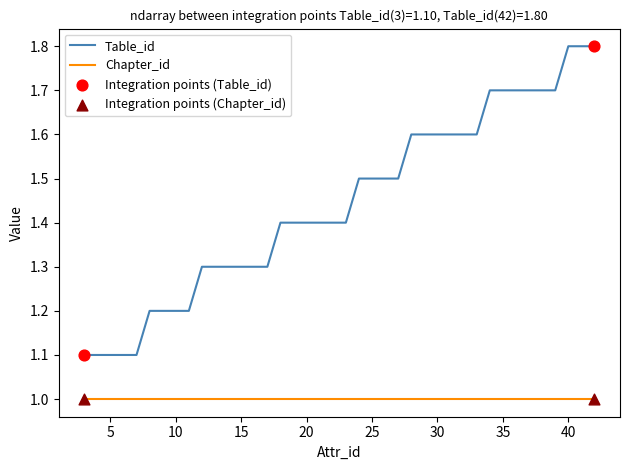

Which series has the widest spread of values?

Table_id